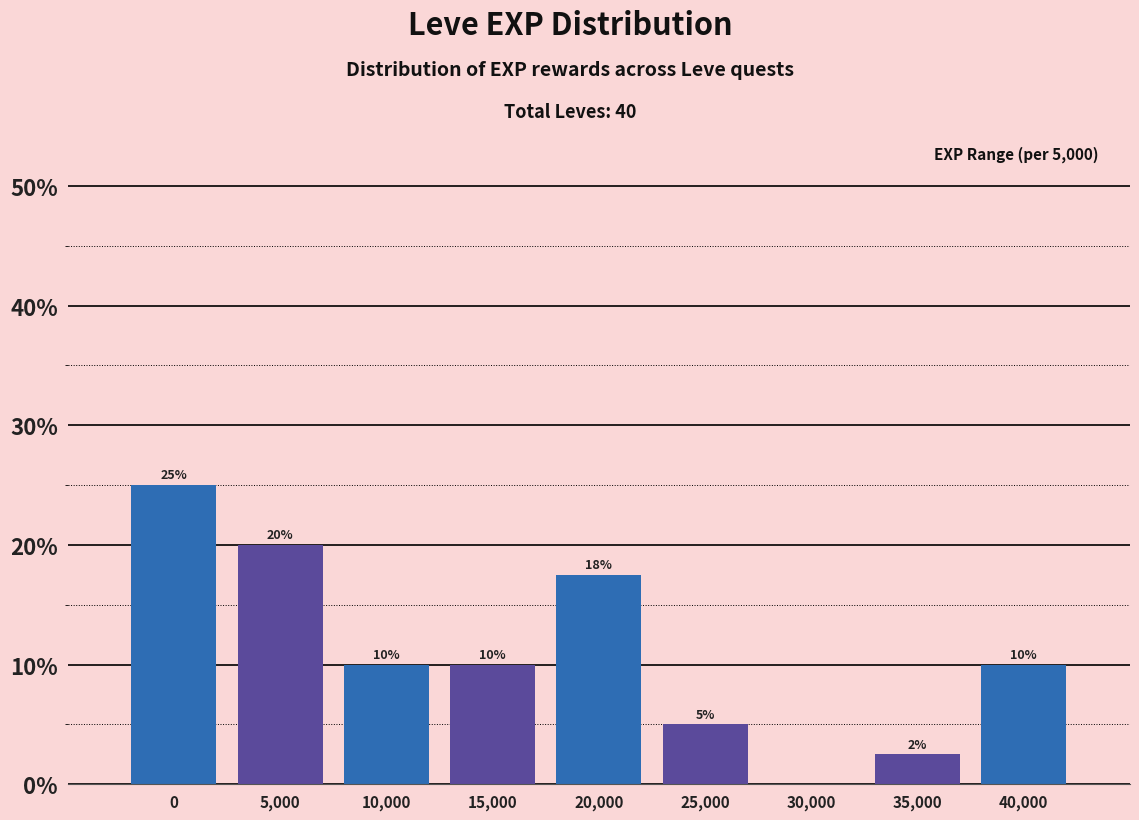

Approximately how many times larger is the value at 10,000 compared to 15,000?

1.0